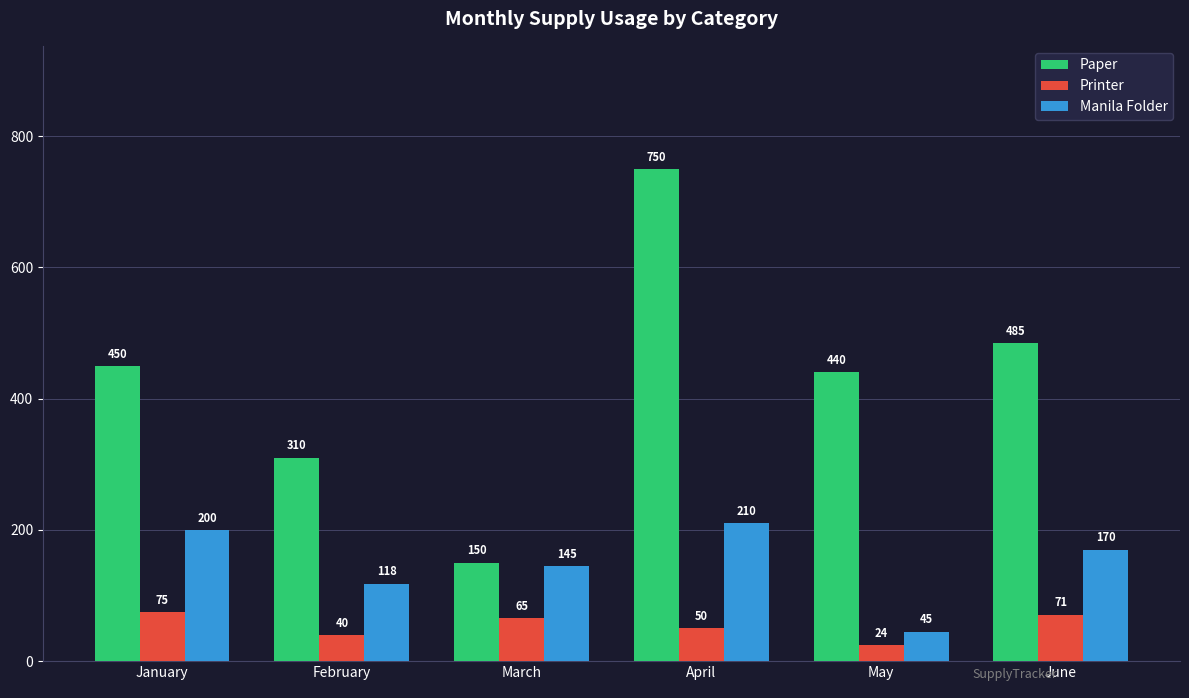

True or false: Paper has a value of 640 at June.

False